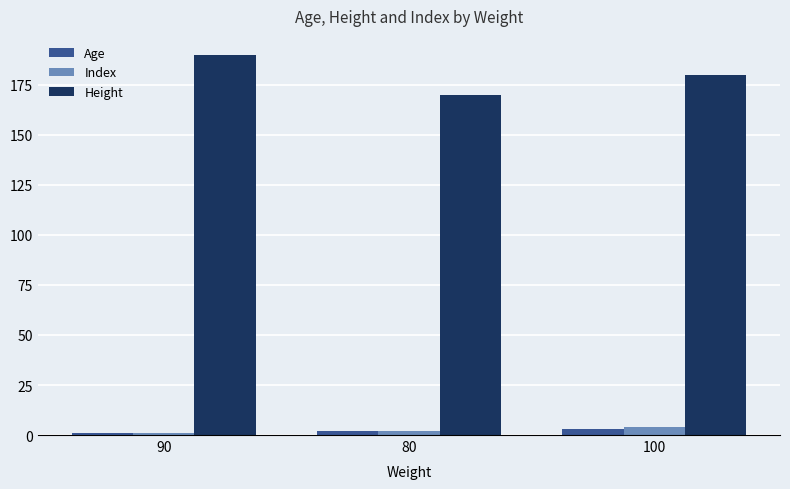

What is the greatest value displayed?

190